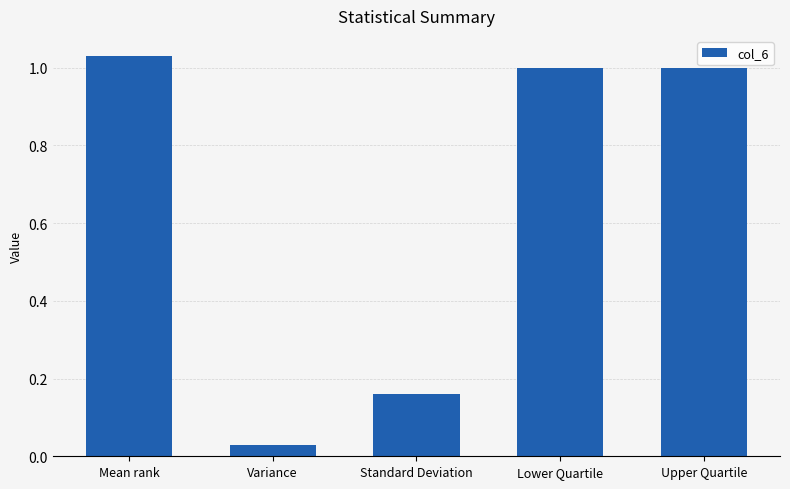

At which category does the chart reach its peak across all series?

Mean rank